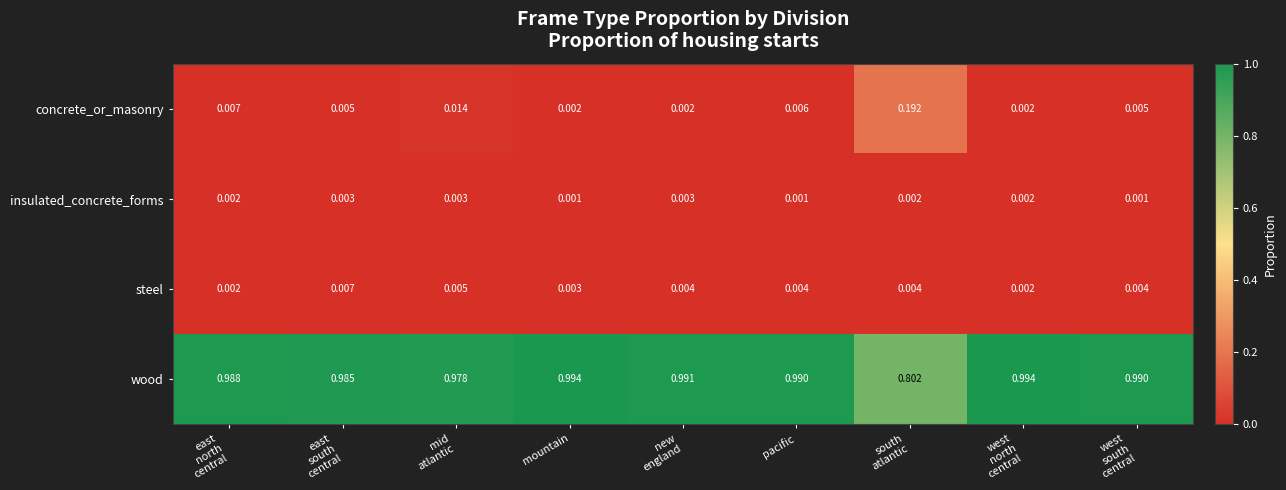

Which series has the widest spread of values?

wood